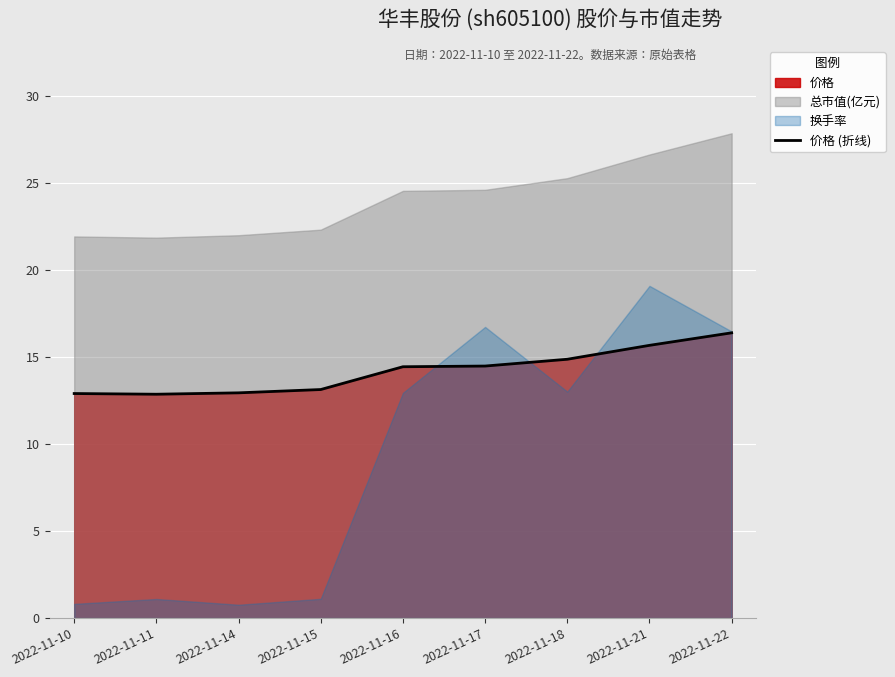

Count the number of categories in the chart.

9